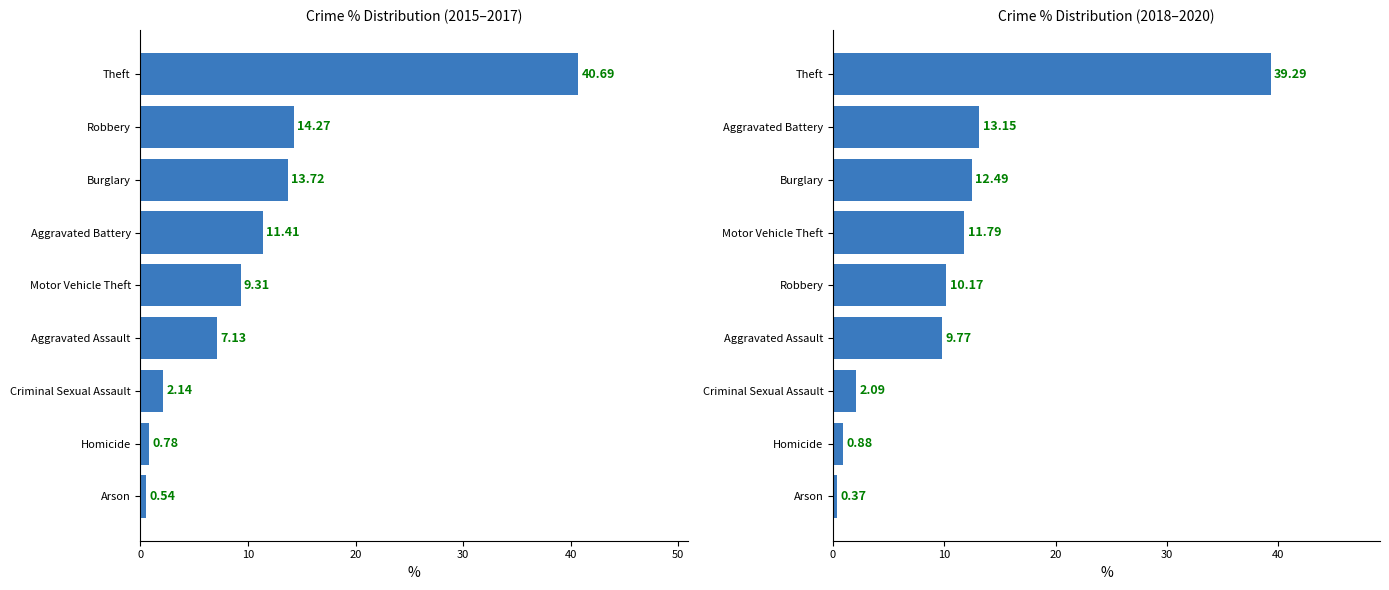

What is the minimum value shown in the chart?

0.4